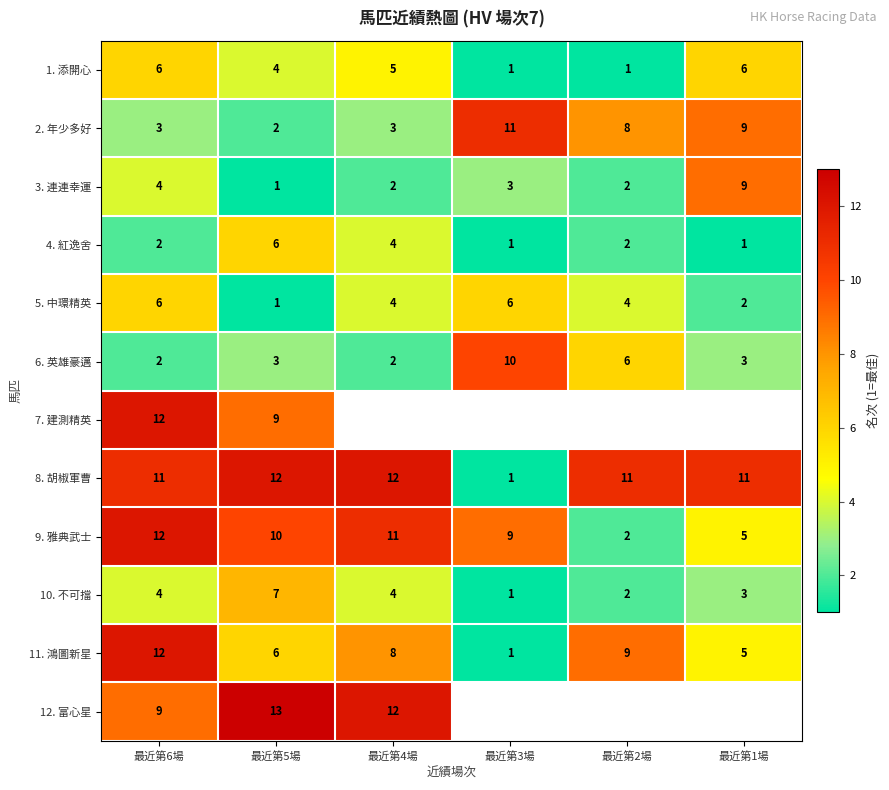

Between 最近第6場 and 最近第5場, which series saw the biggest shift?

11. 鴻圖新星